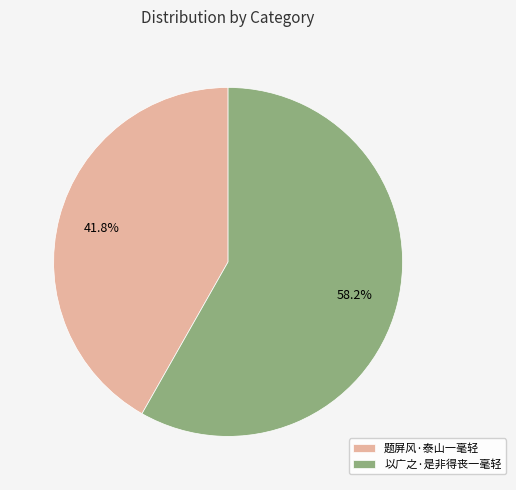

Count the number of slices in the pie.

2